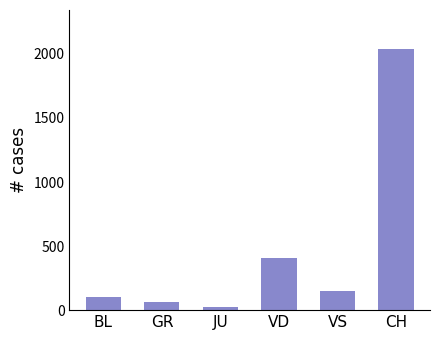

How many distinct data groups are displayed?

1